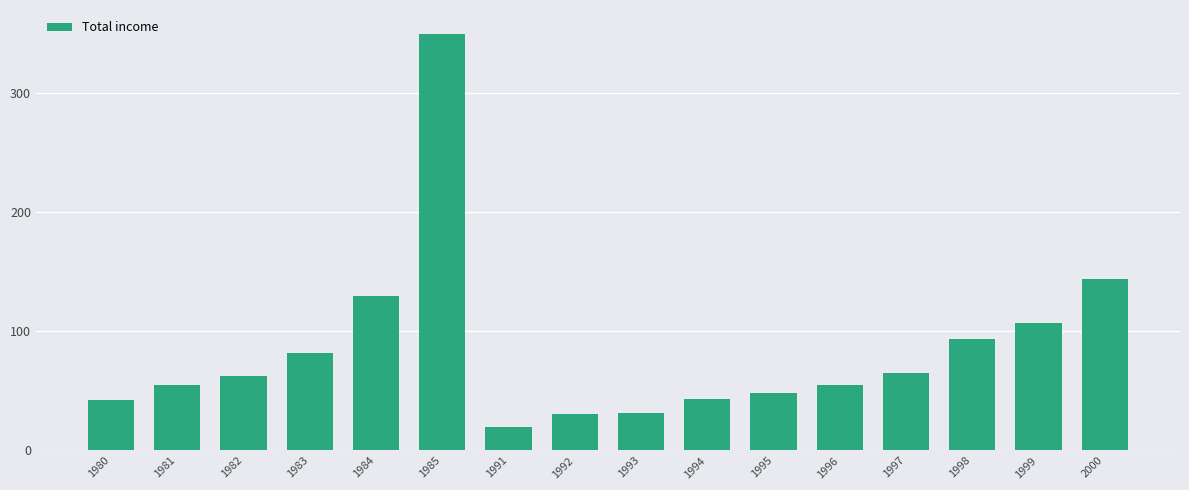

Read the value at 1982.

62.3